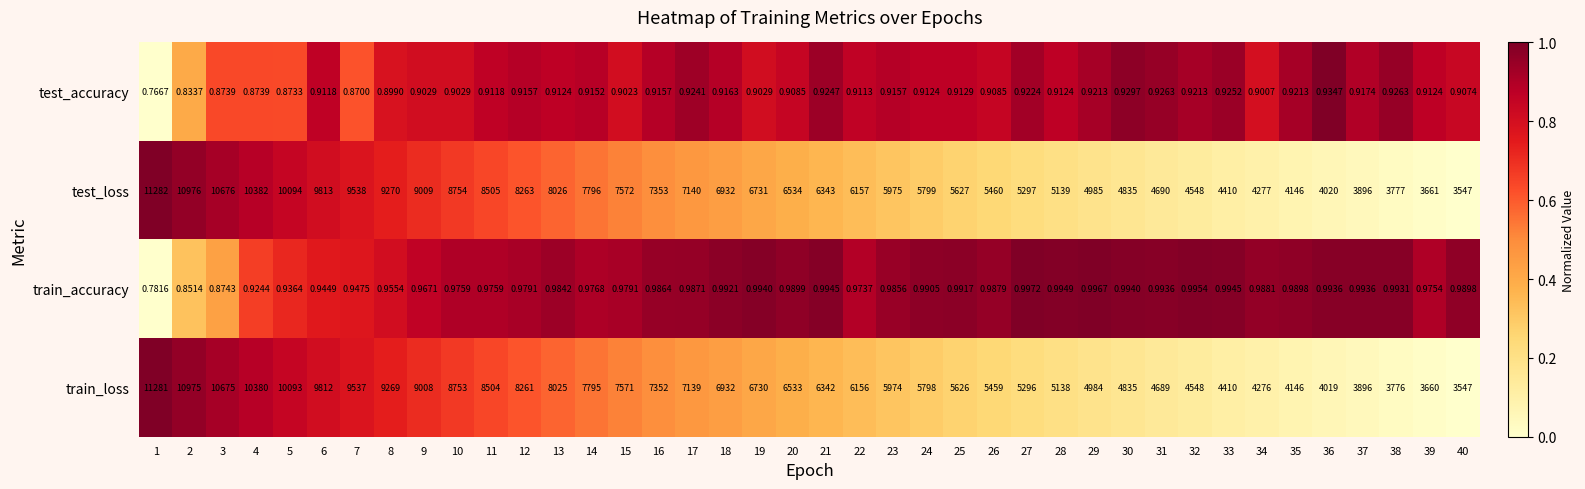

Is the value of test_accuracy at 27 greater than the value of test_loss at 7?

No